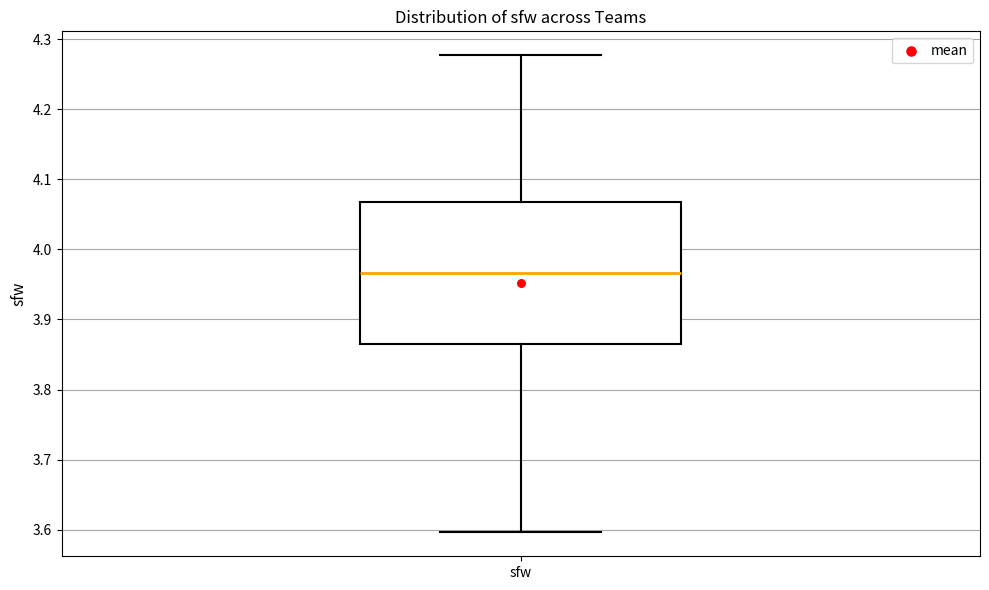

Read this box plot against the y-axis: the position of the median line, the range covered by the box, and the ends of both whiskers. The values are not printed on the chart, so give them approximately, as read against the axis.

median 3.97, box 3.87 to 4.07, whiskers 3.60 to 4.28